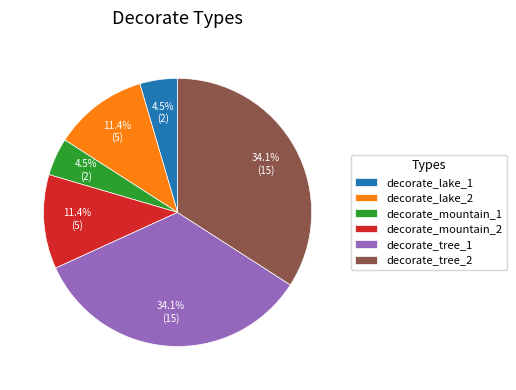

Between decorate_tree_2 and decorate_lake_2, which is larger?

decorate_tree_2